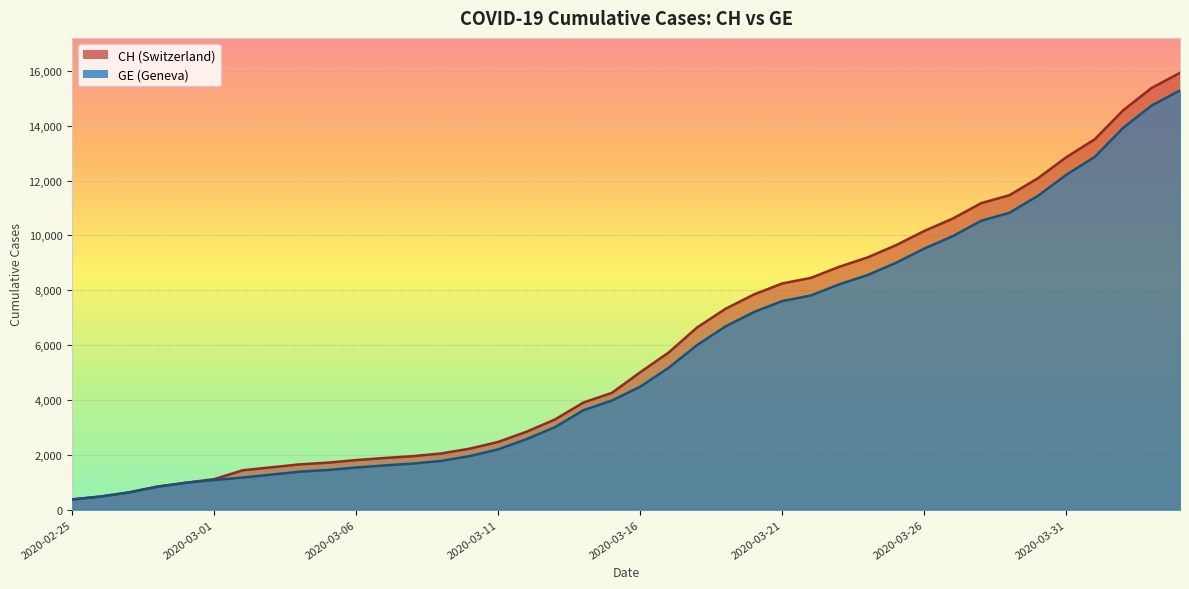

Count the number of data series in this chart.

2